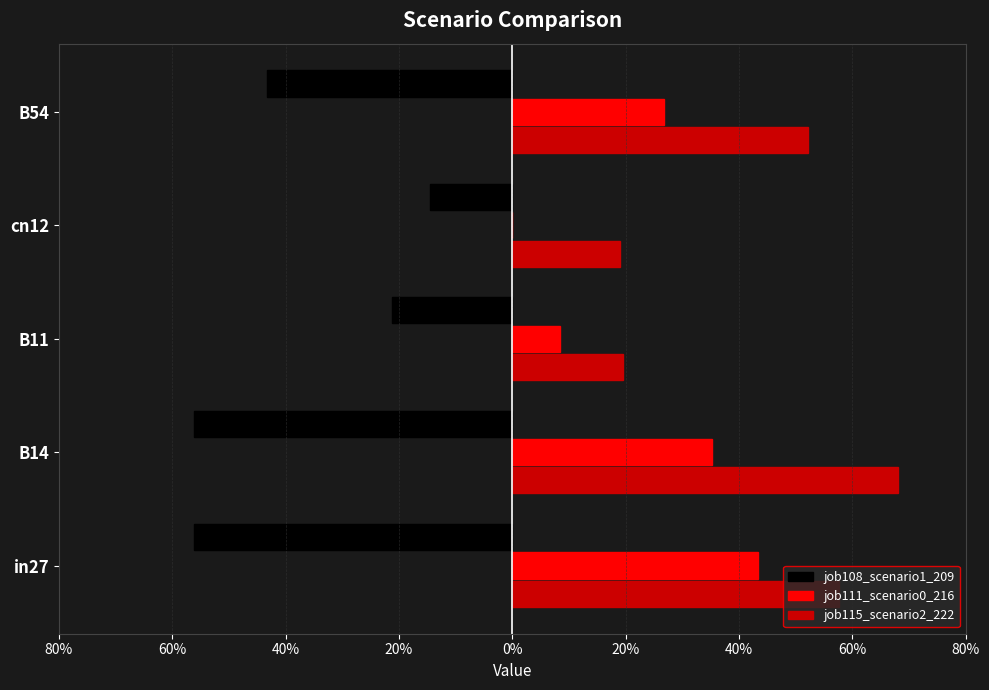

What position from the left is B14?

2